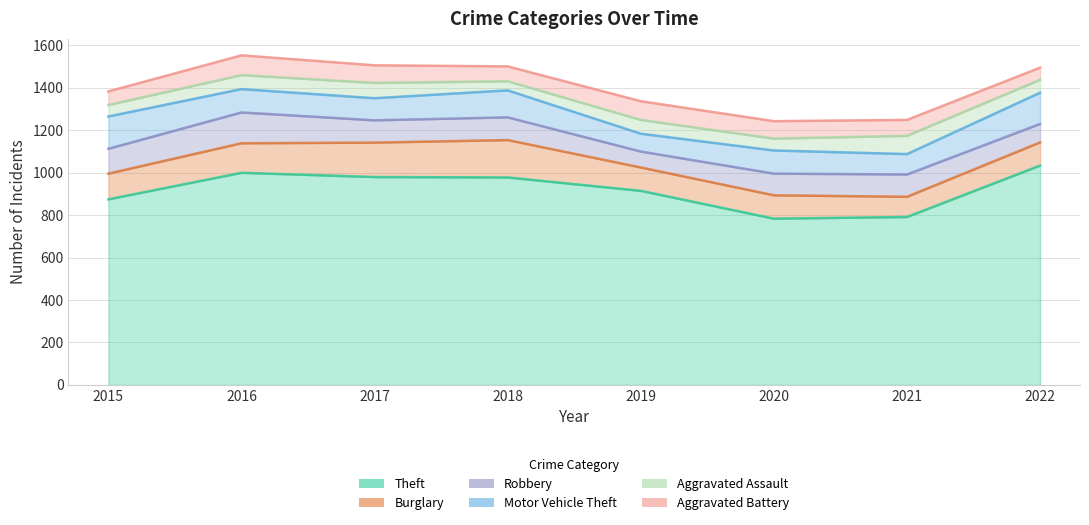

In Motor Vehicle Theft, how many points are higher than both neighbors (excluding endpoints)?

2